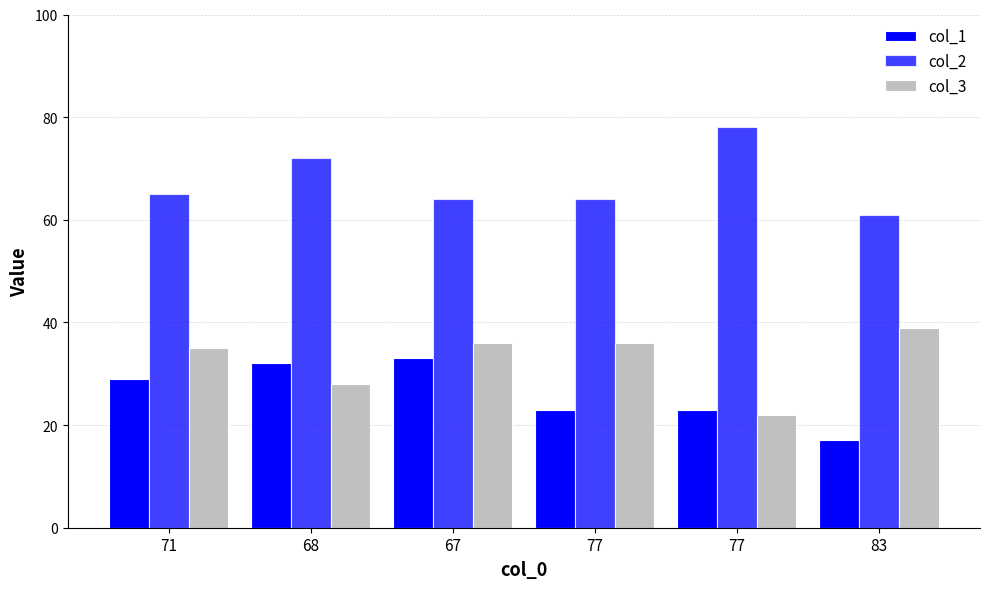

List the labels in order of col_1 value, smallest first.

83, 77, 77, 71, 68, 67